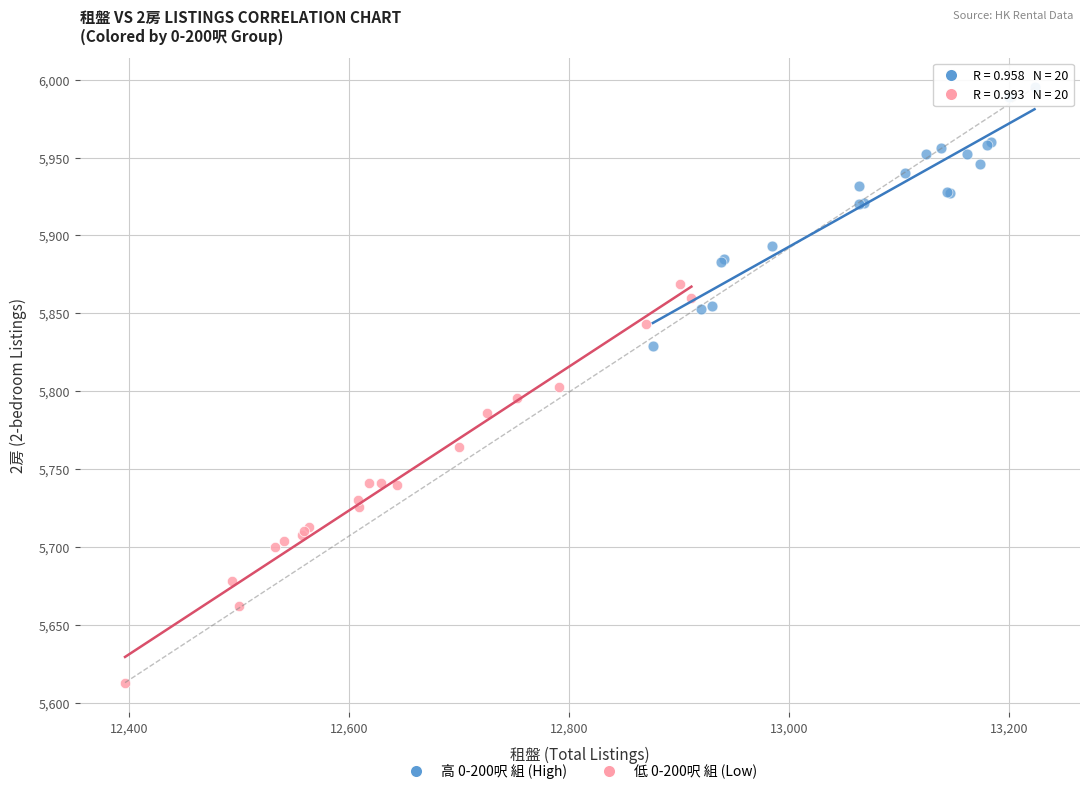

Which series reaches the maximum Y coordinate?

高 0-200呎 組 (High)